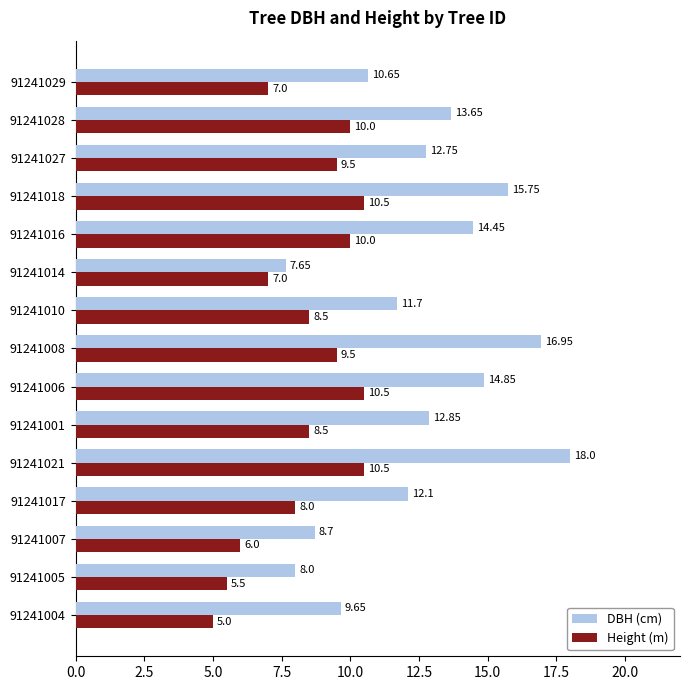

List the series in order of their overall mean, lowest first.

Height (m), DBH (cm)